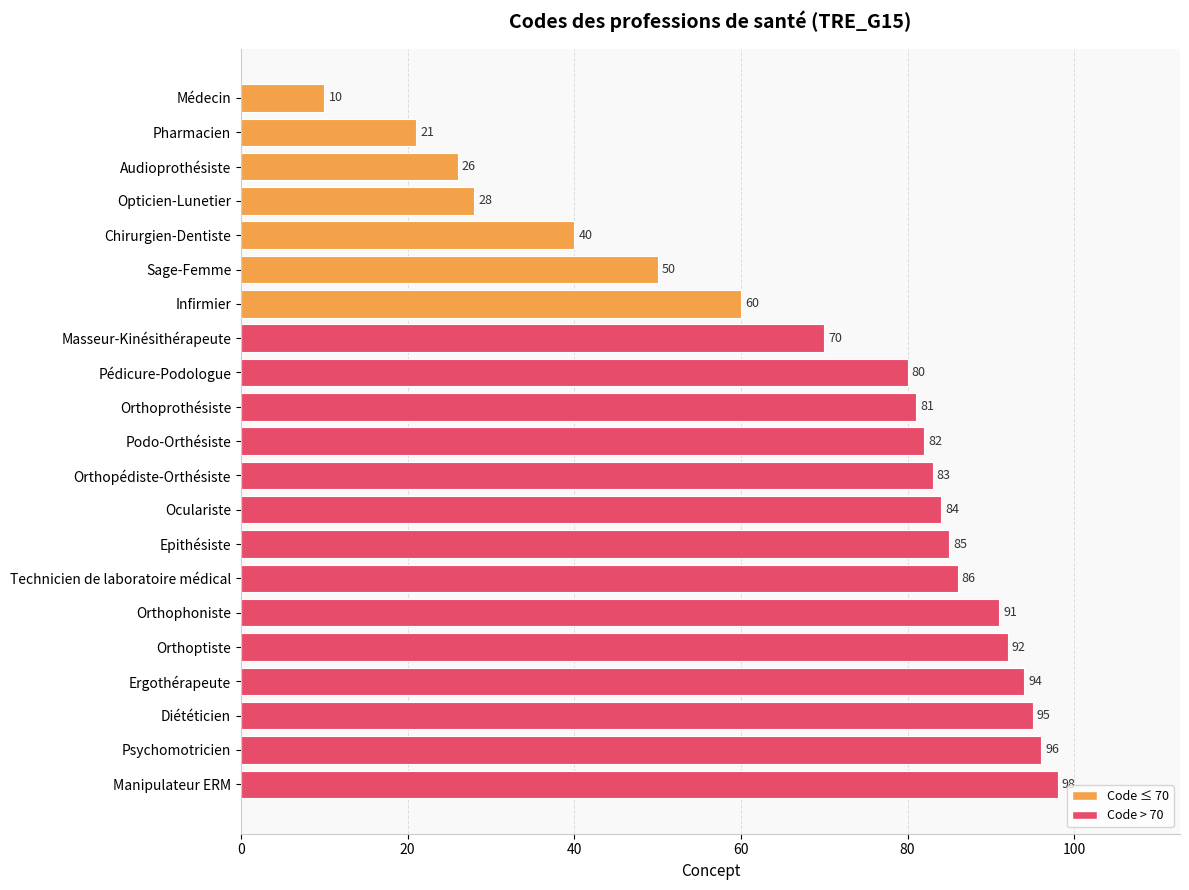

What position from the bottom is Orthophoniste?

6